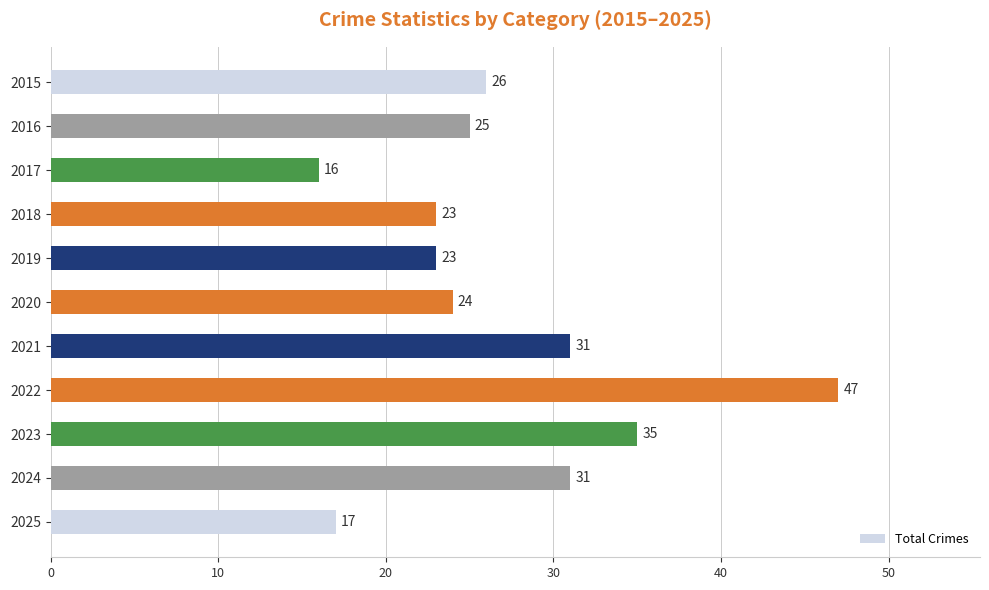

How many bars are there in total?

11